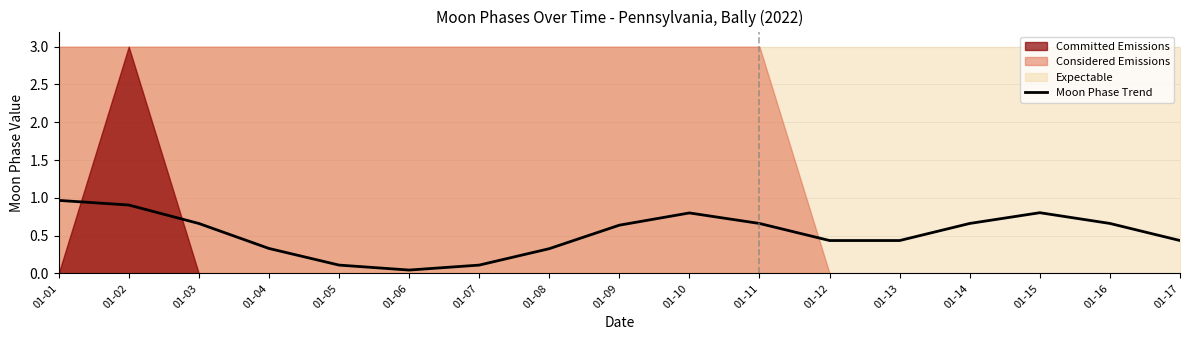

At which label is the value closest to 0?

01-06